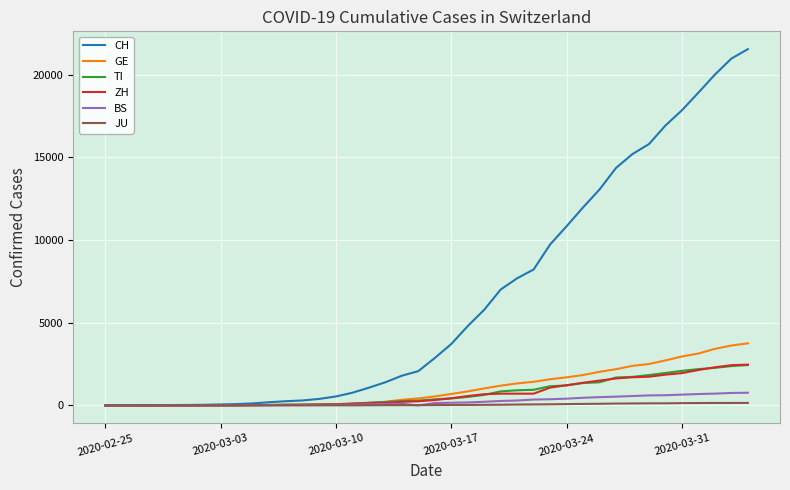

Which series has the largest range (max minus min)?

CH